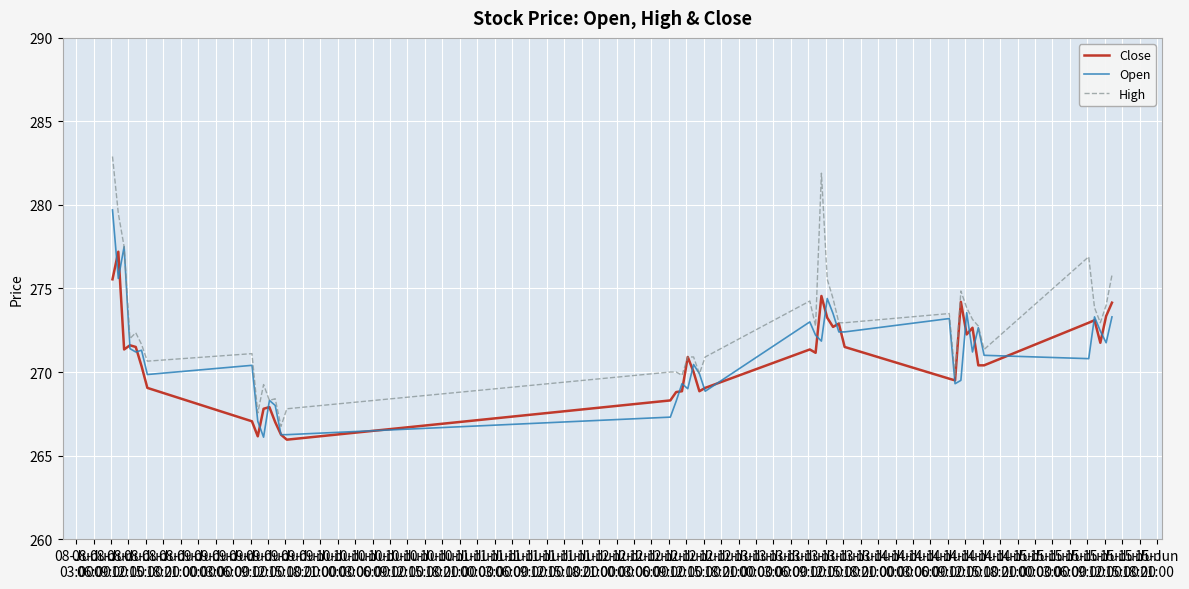

Which series has the largest total across all categories?

High